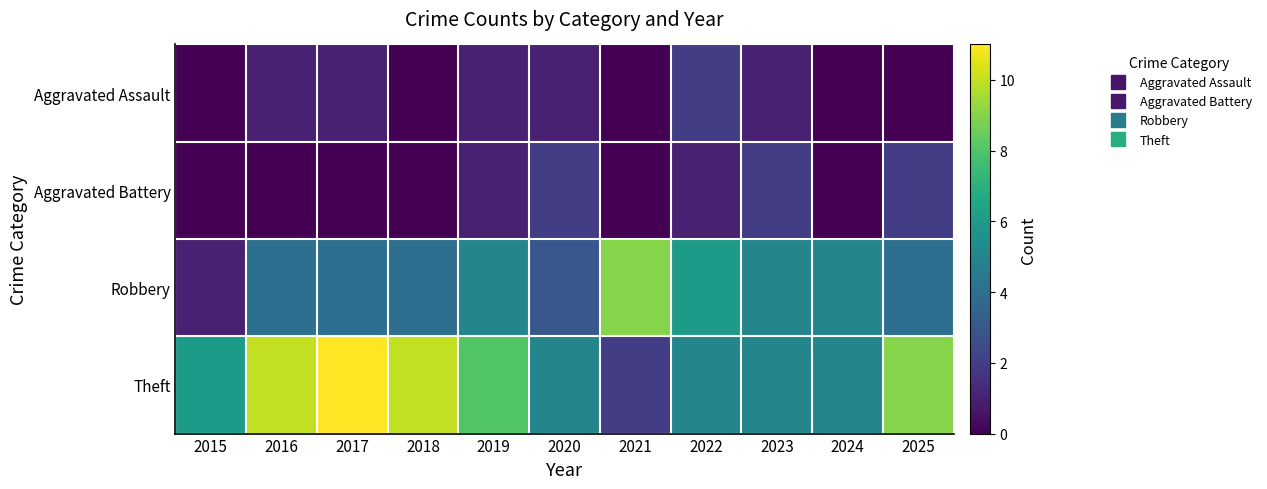

Reading right to left, transcribe all the data shown in this chart.

Aggravated Assault: 2025=0	2024=0	2023=1	2022=2	2021=0	2020=1	2019=1	2018=0	2017=1	2016=1	2015=0
Aggravated Battery: 2025=2	2024=0	2023=2	2022=1	2021=0	2020=2	2019=1	2018=0	2017=0	2016=0	2015=0
Robbery: 2025=4	2024=5	2023=5	2022=6	2021=9	2020=3	2019=5	2018=4	2017=4	2016=4	2015=1
Theft: 2025=9	2024=5	2023=5	2022=5	2021=2	2020=5	2019=8	2018=10	2017=11	2016=10	2015=6